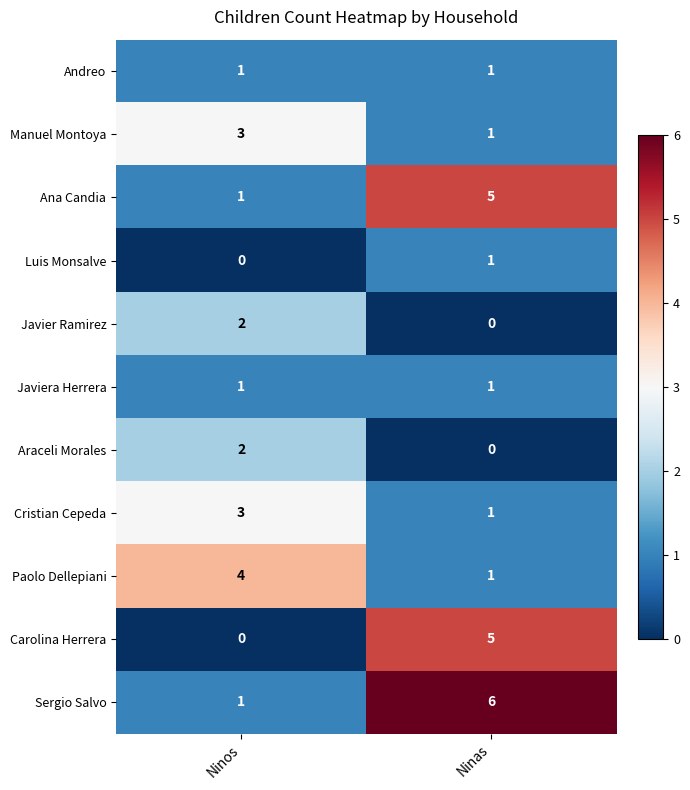

What is the maximum value shown in the chart?

6